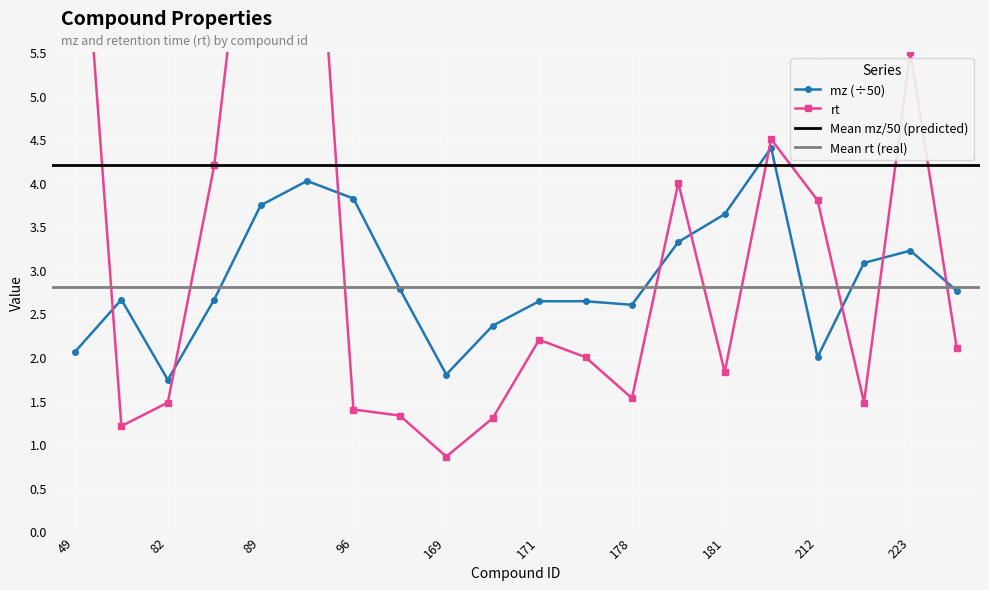

True or false: mz (÷50) has more than 0 interior local peaks.

True